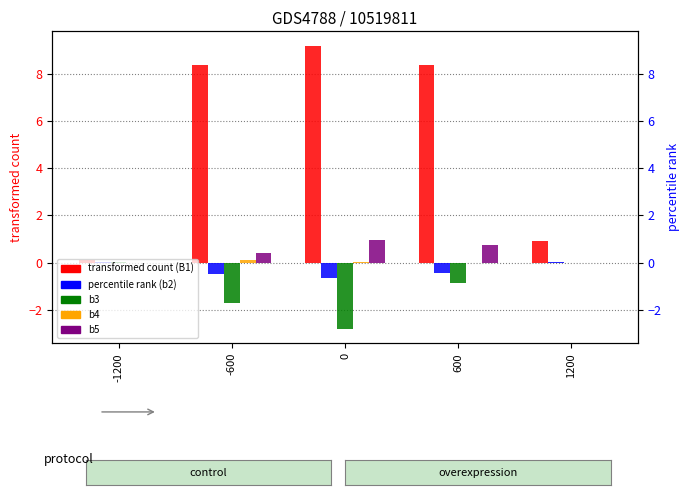

How many values in b5 are above zero?

4